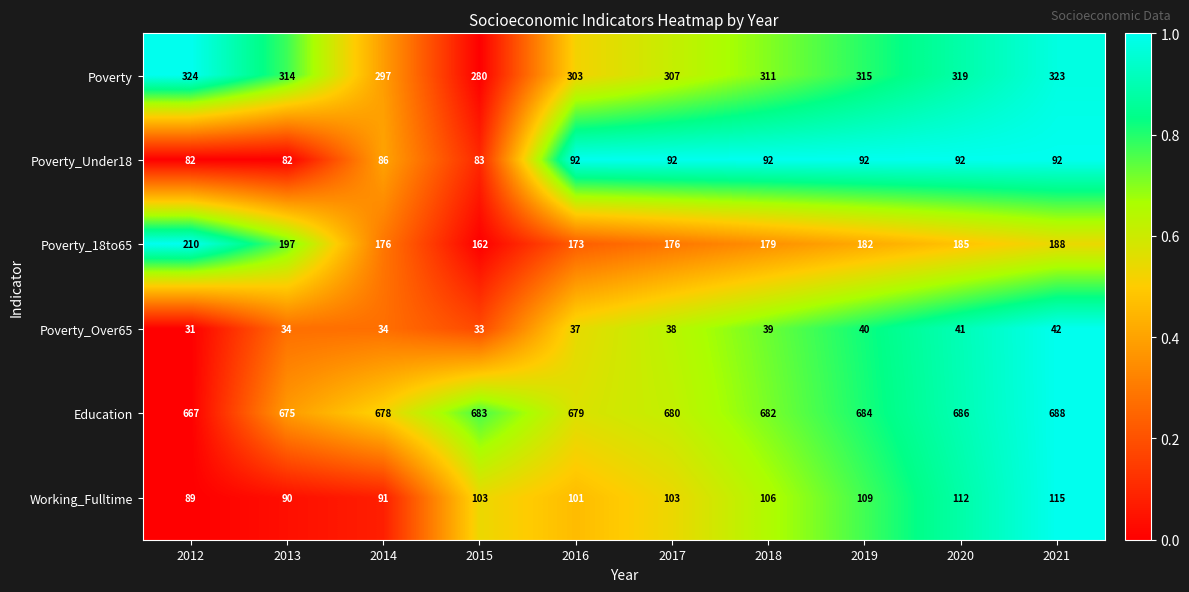

What is the total value across all series at 2015?

1344